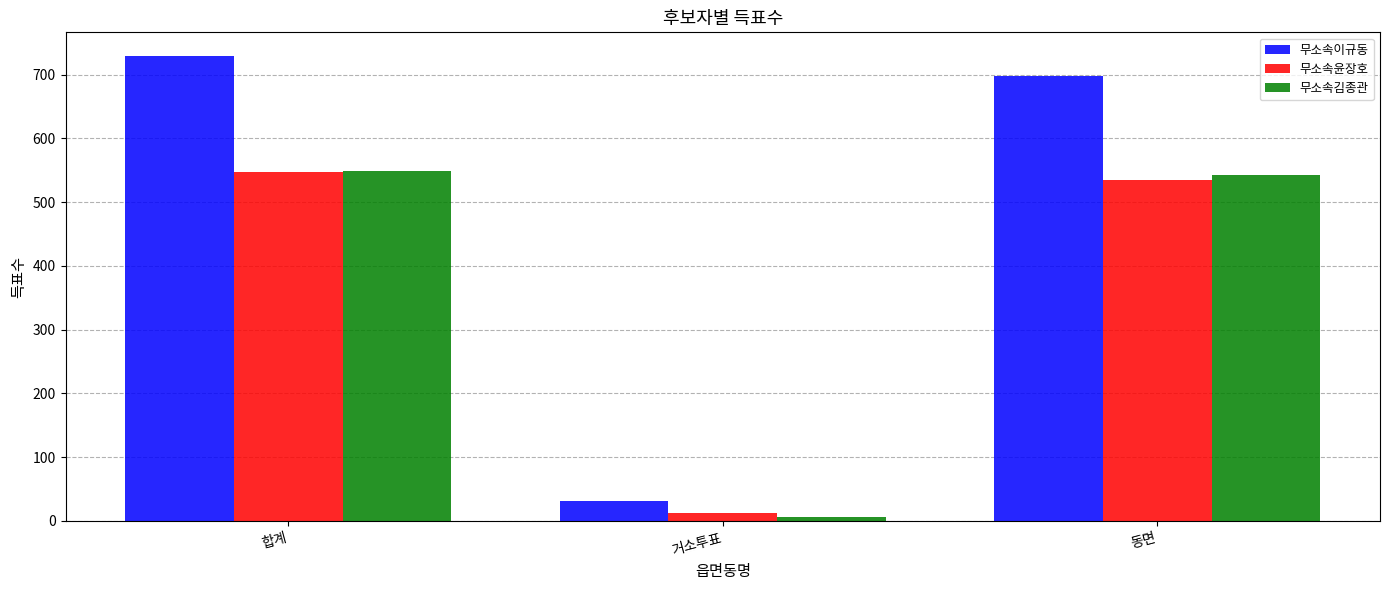

Rank the categories by 무소속이규동 value from lowest to highest.

거소투표, 동면, 합계